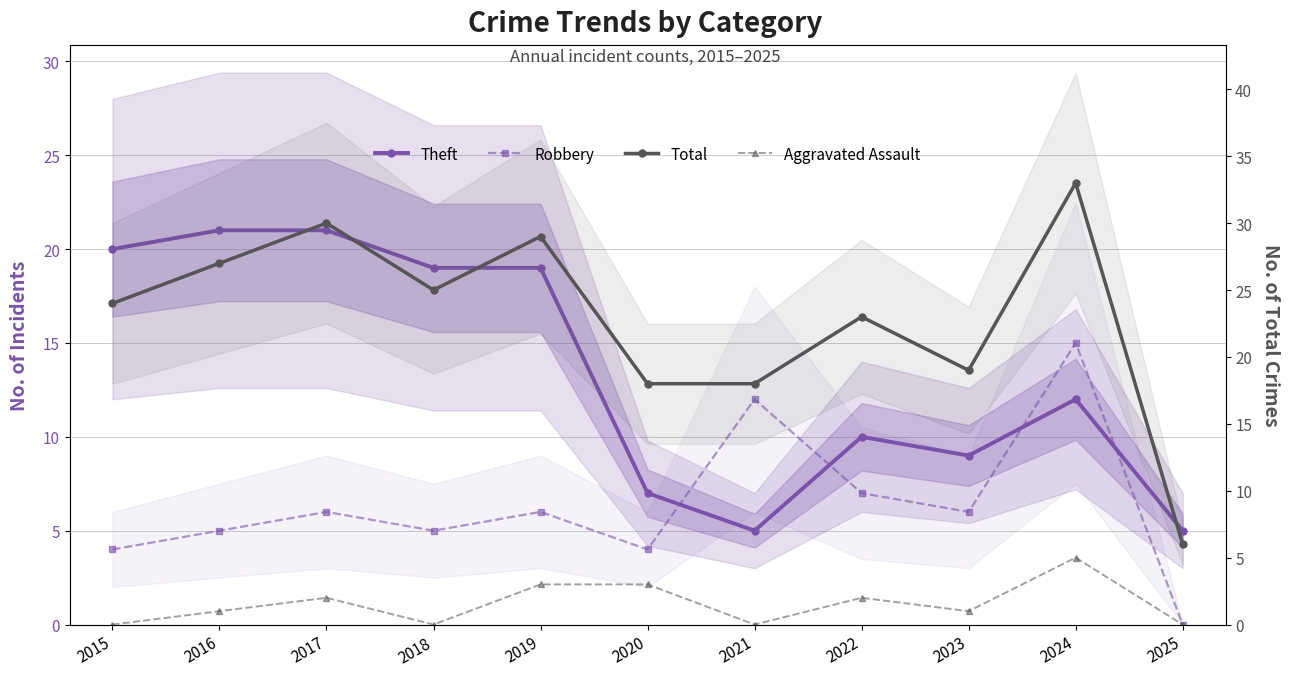

In Theft, how many points are higher than both neighbors (excluding endpoints)?

2